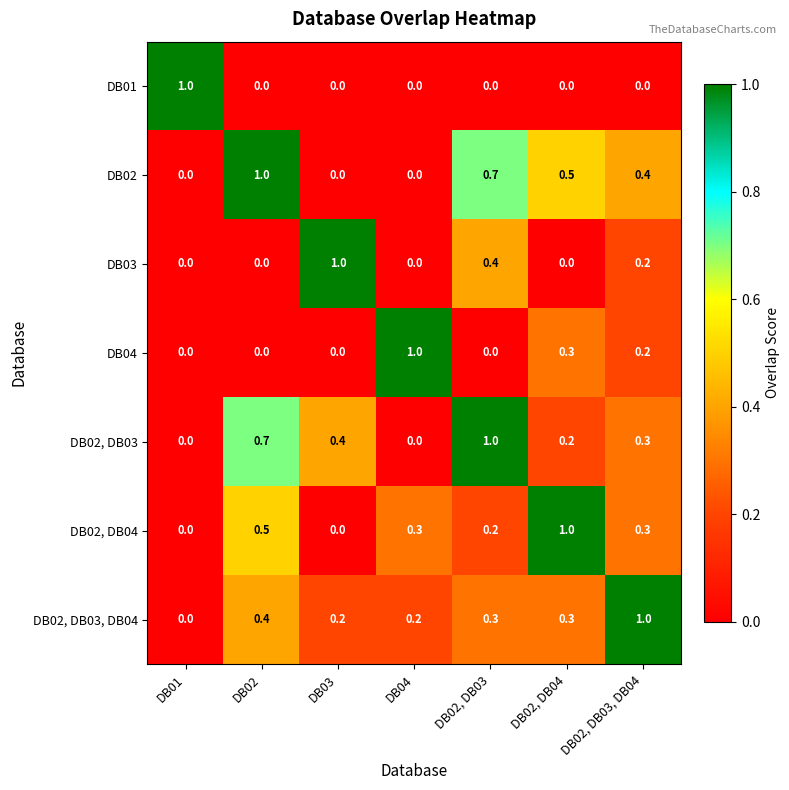

How many DB02, DB03, DB04 values are between 0 and 1?

7